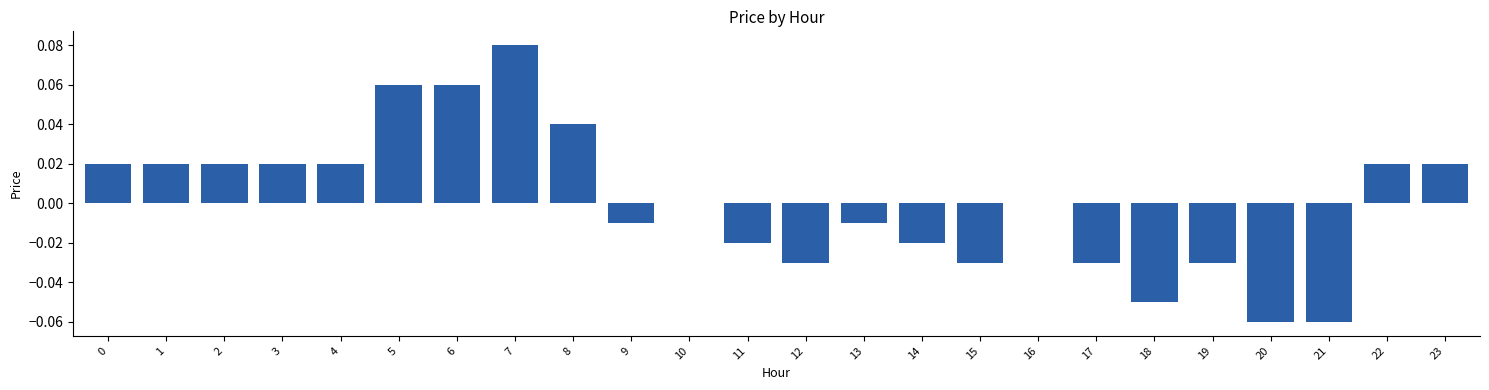

Which has a higher value, 23 or 21?

23